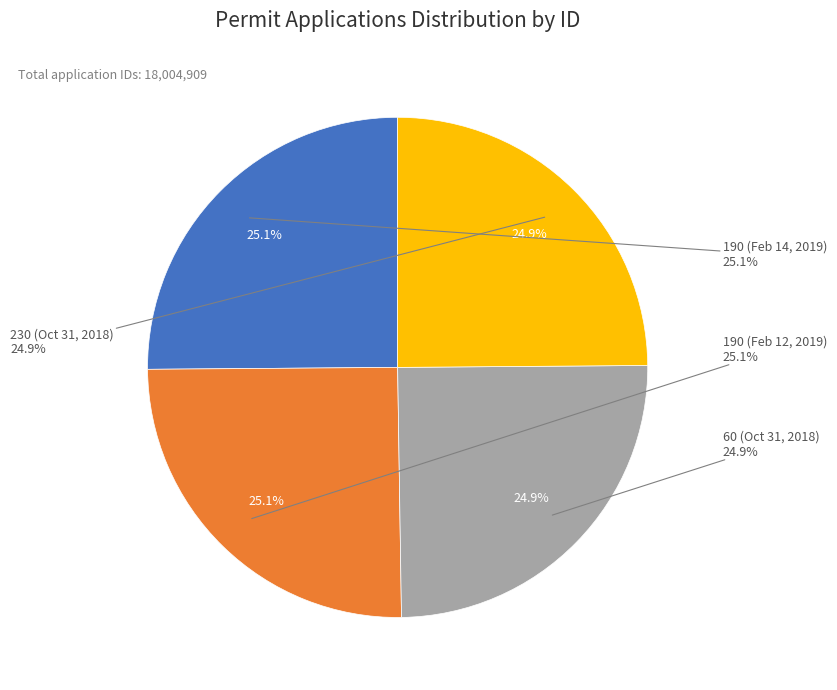

Which has a higher value, 190 (Feb 14, 2019) or 60 (Oct 31, 2018)?

190 (Feb 14, 2019)